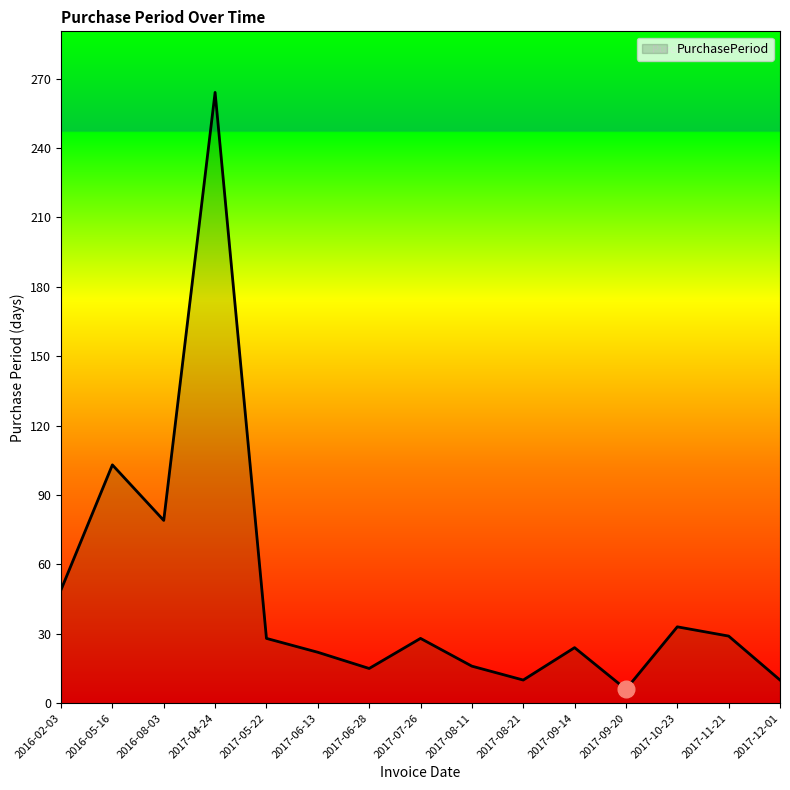

At which category does the chart reach its minimum across all series?

2017-09-20